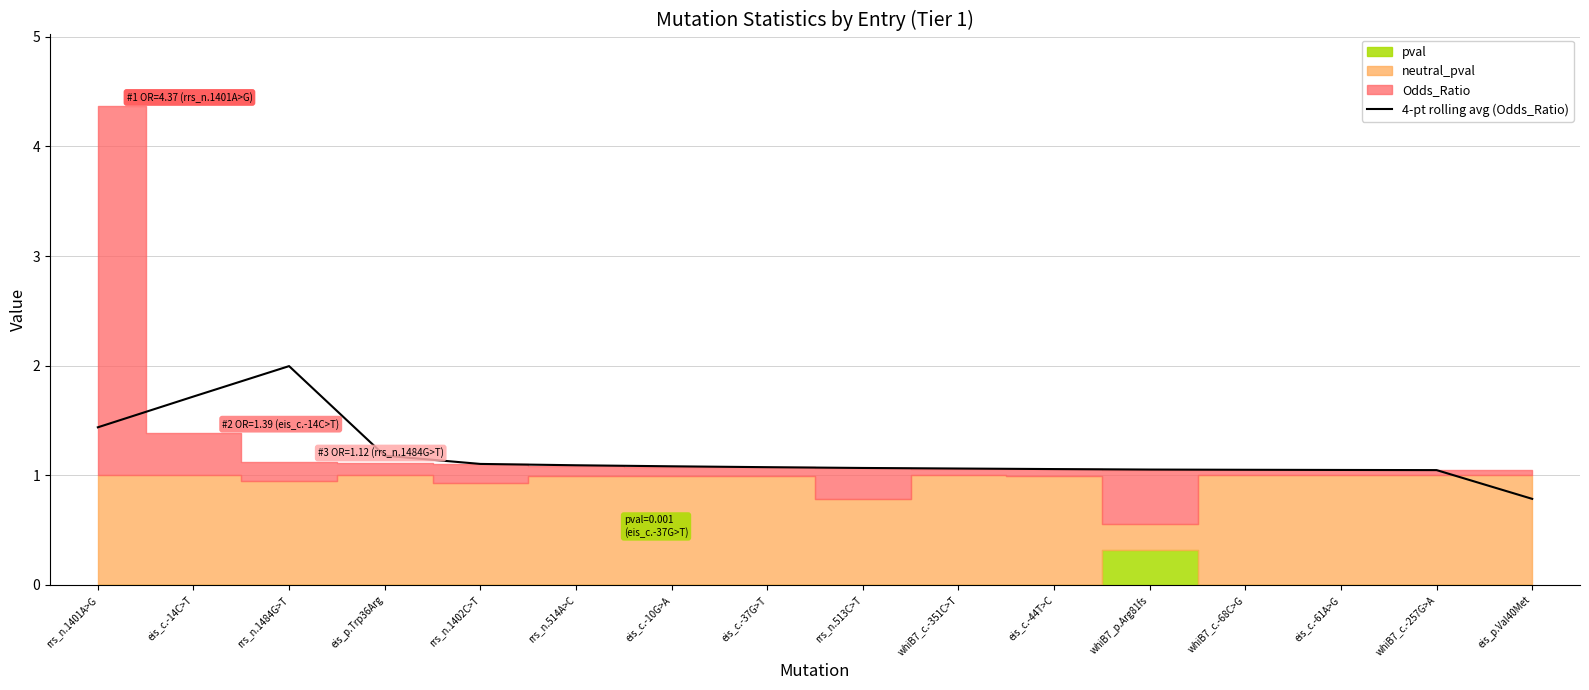

What value does the data have at eis_p.Val40Met?

0.8